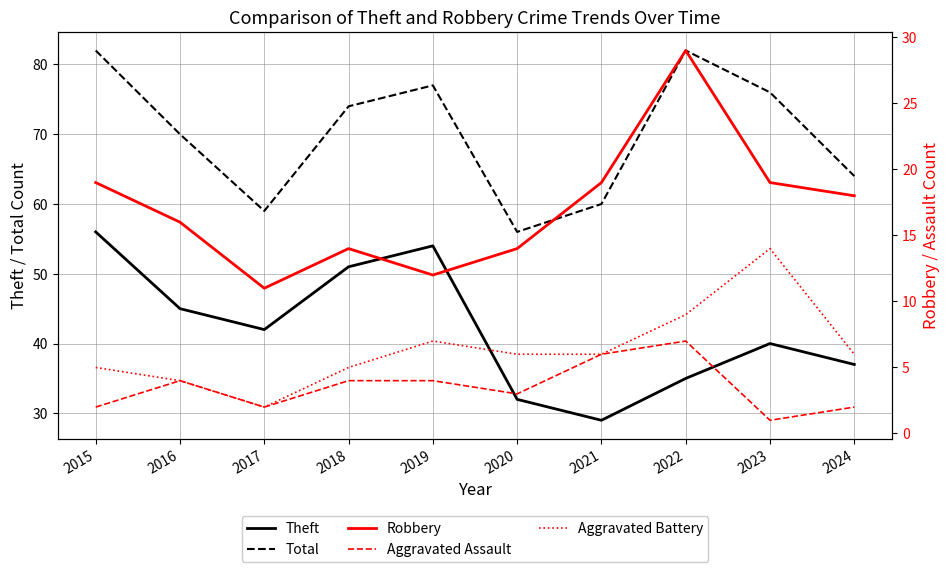

Reading left to right, list all the values displayed in this chart.

Theft: 2015=56	2016=45	2017=42	2018=51	2019=54	2020=32	2021=29	2022=35	2023=40	2024=37
Total: 2015=82	2016=70	2017=59	2018=74	2019=77	2020=56	2021=60	2022=82	2023=76	2024=64
Robbery: 2015=19	2016=16	2017=11	2018=14	2019=12	2020=14	2021=19	2022=29	2023=19	2024=18
Aggravated Assault: 2015=2	2016=4	2017=2	2018=4	2019=4	2020=3	2021=6	2022=7	2023=1	2024=2
Aggravated Battery: 2015=5	2016=4	2017=2	2018=5	2019=7	2020=6	2021=6	2022=9	2023=14	2024=6